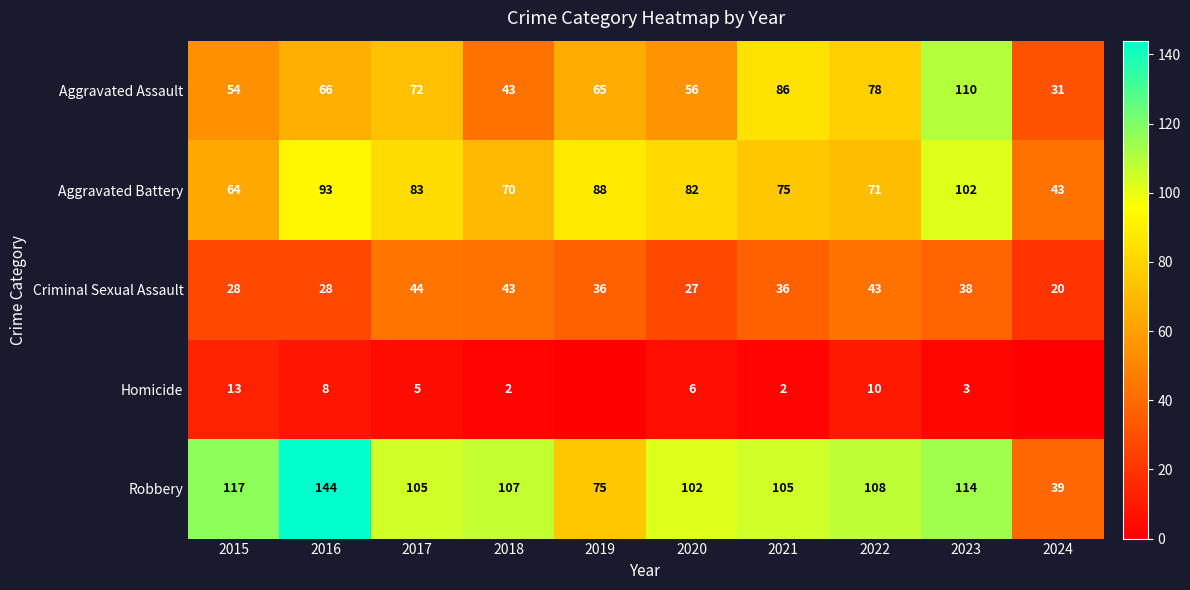

The value of Homicide at 2016 is 8. True or false?

True